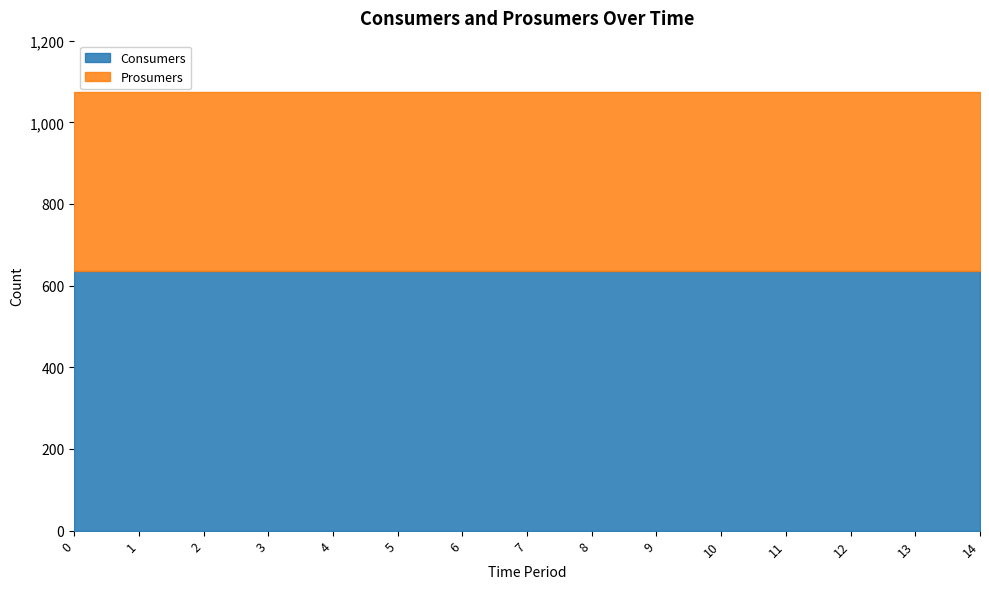

The Prosumers series shows 440 at 12. True or false?

True